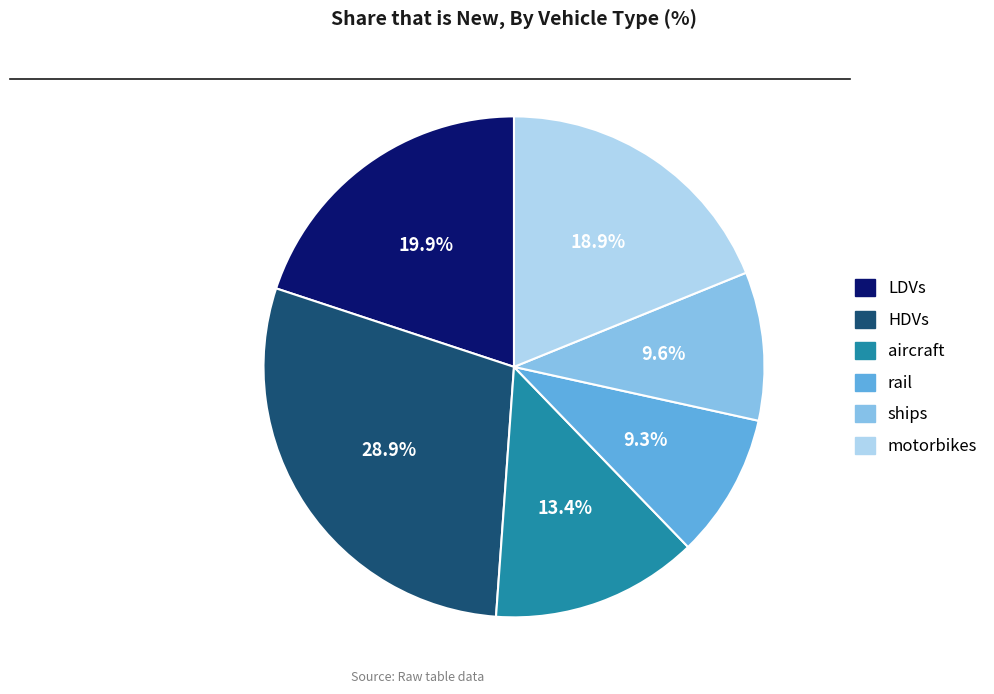

How many segments does this pie chart have?

6